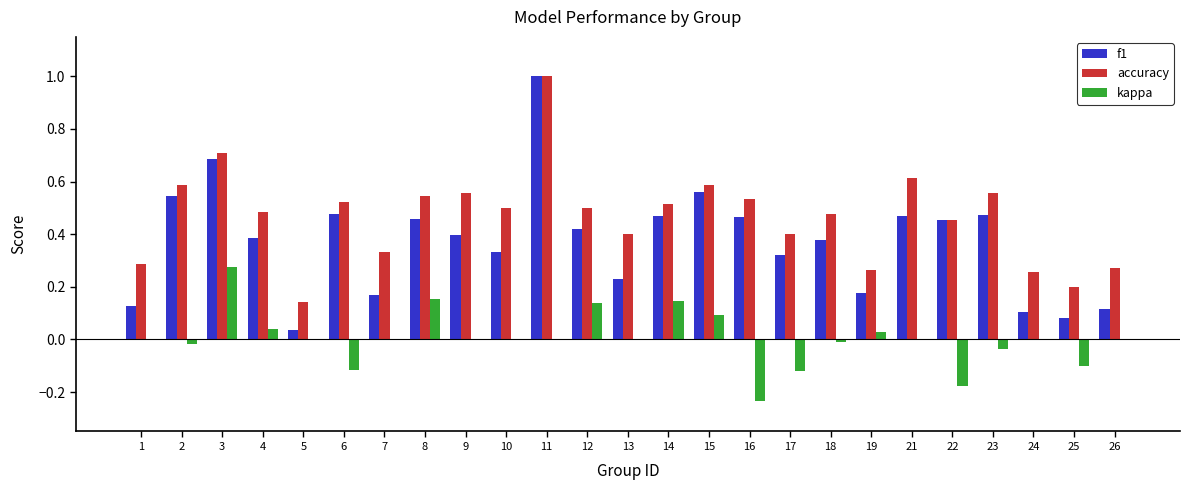

Between 4 and 14, which series saw the biggest shift?

kappa